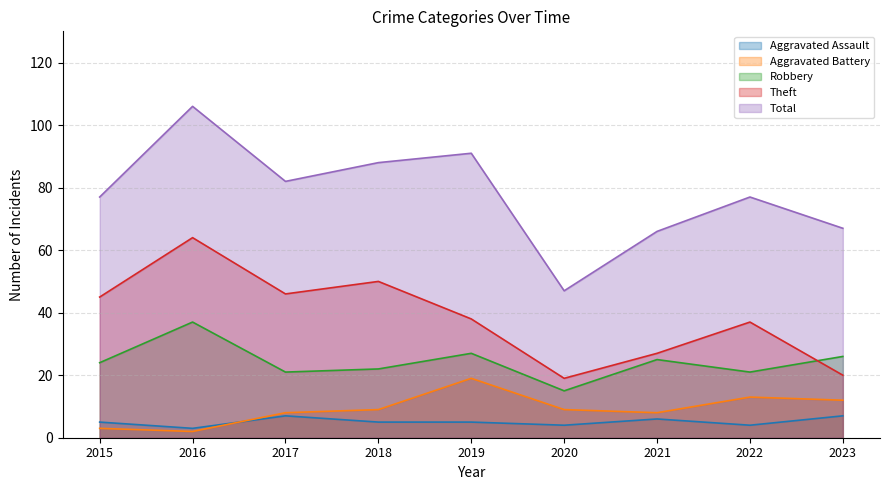

What is the difference between the maximum and second lowest values in the Aggravated Assault series?

3